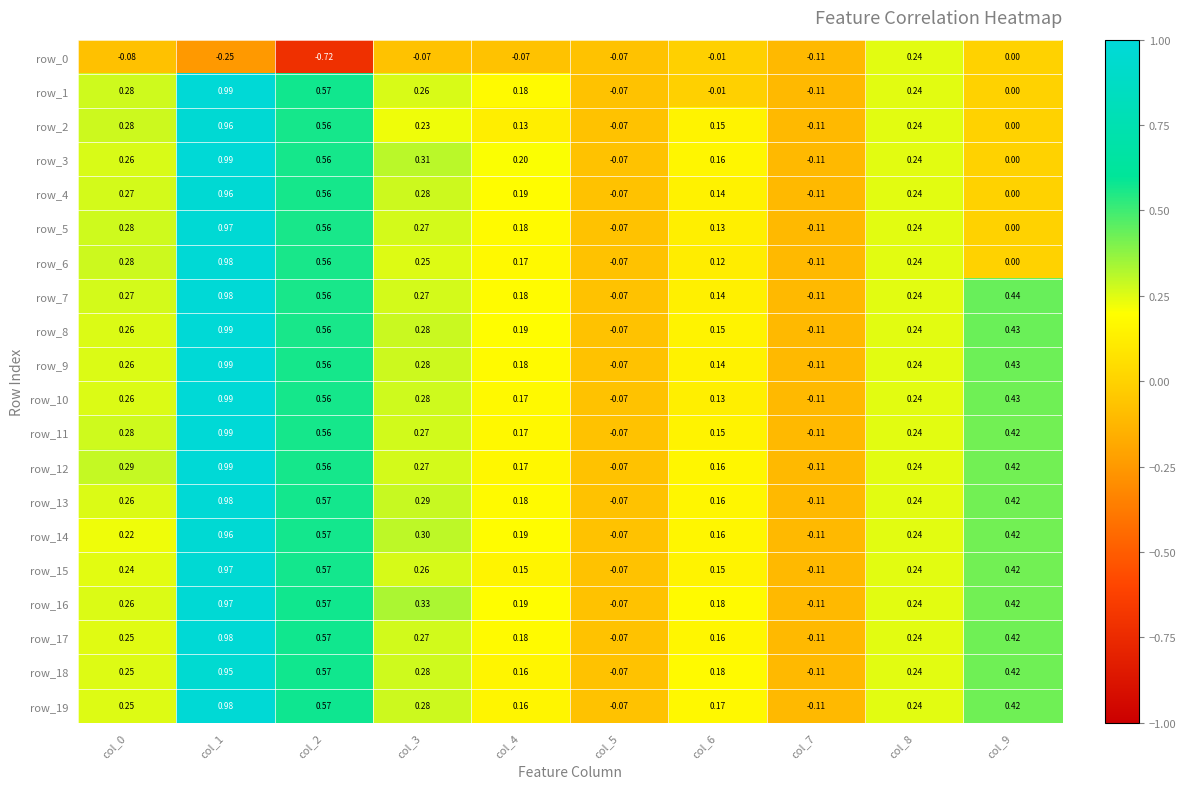

At which category does the chart reach its peak across all series?

col_1